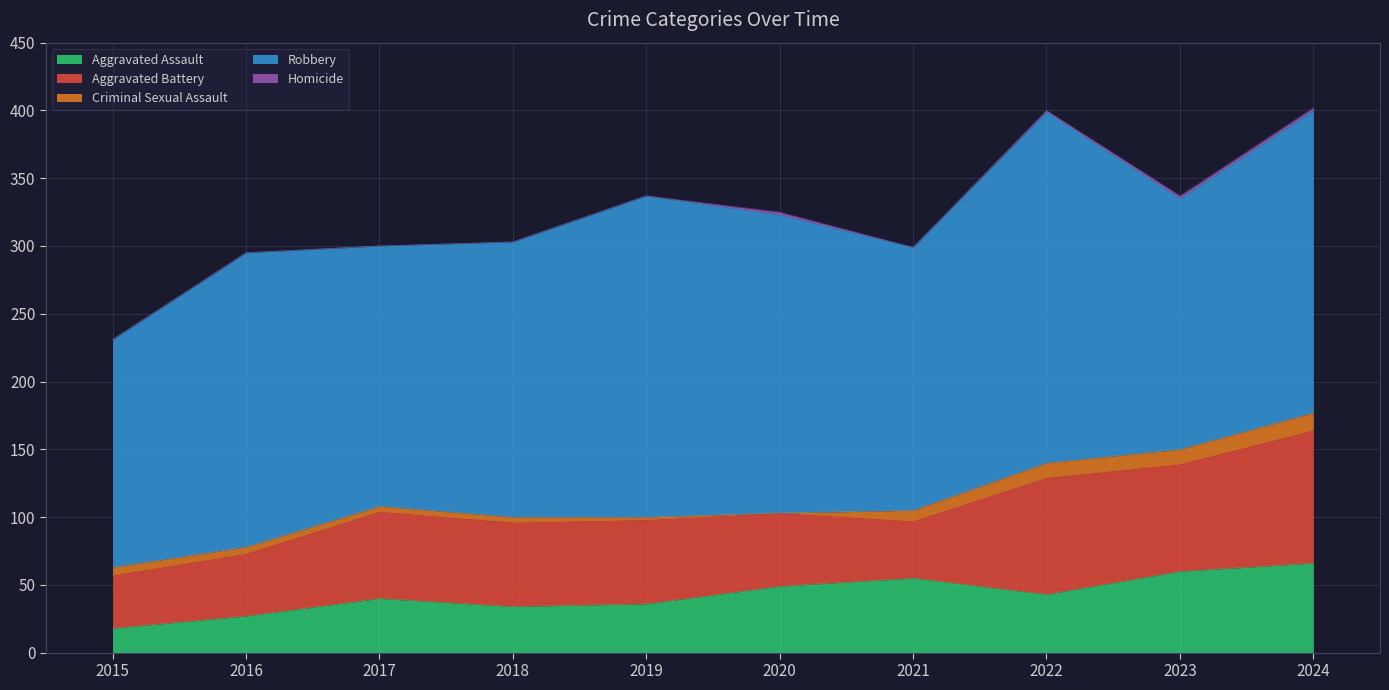

List the series in order of their peak value, lowest first.

Homicide, Criminal Sexual Assault, Aggravated Assault, Aggravated Battery, Robbery